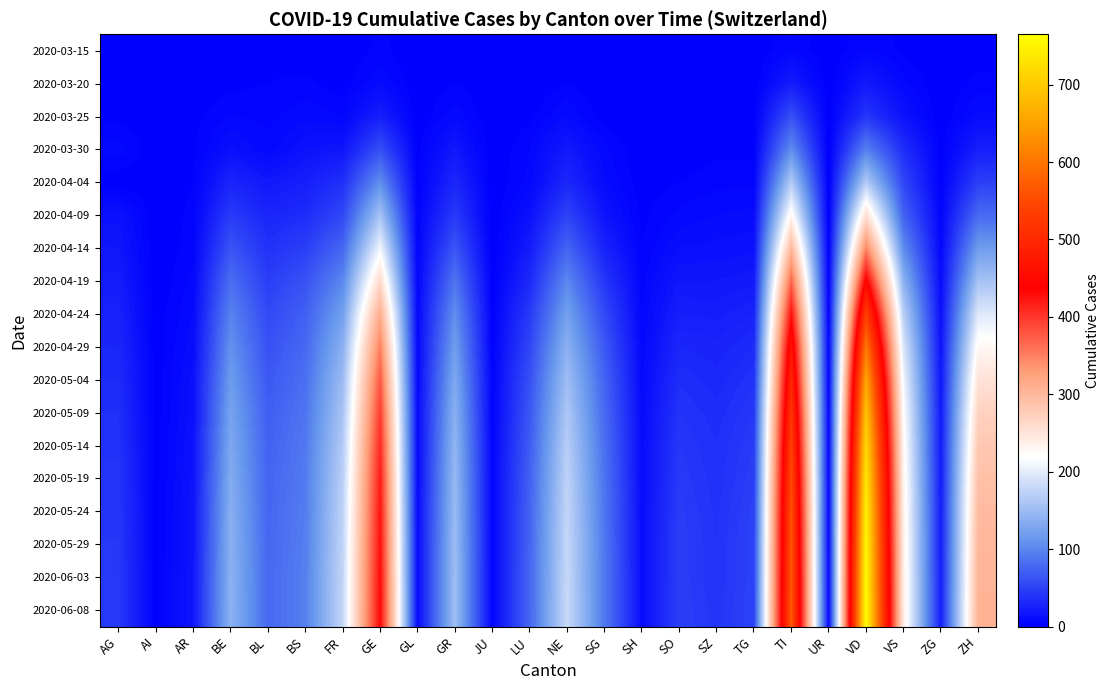

At which category is the sum across all series the highest?

VD